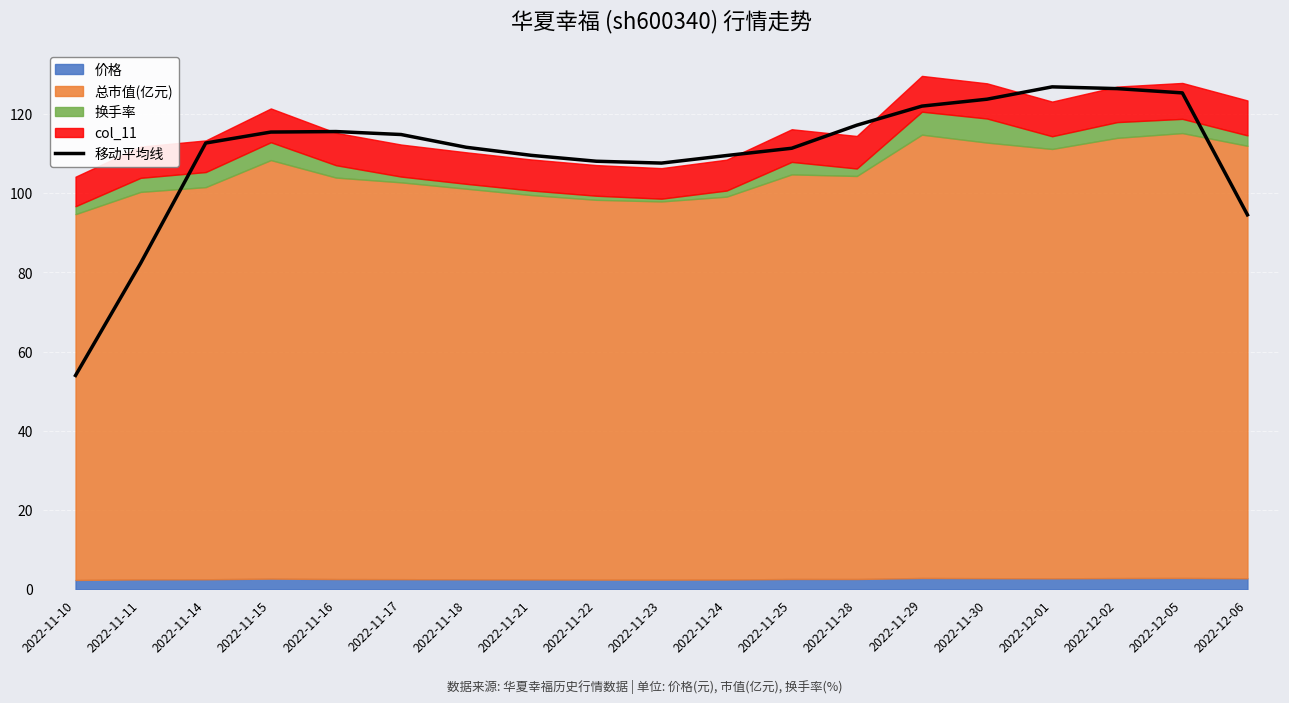

Reading left to right, extract all data points from this chart.

54.0	82.3	112.7	115.4	115.6	114.8	111.6	109.6	108.1	107.6	109.5	111.4	117.2	122.0	123.7	126.9	126.4	125.3	94.6